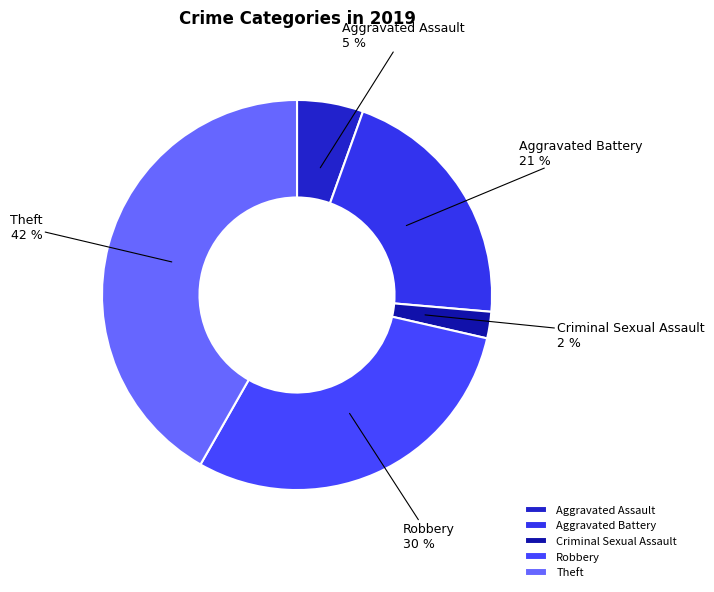

Combined, do Aggravated Battery and Criminal Sexual Assault account for over 50%?

No